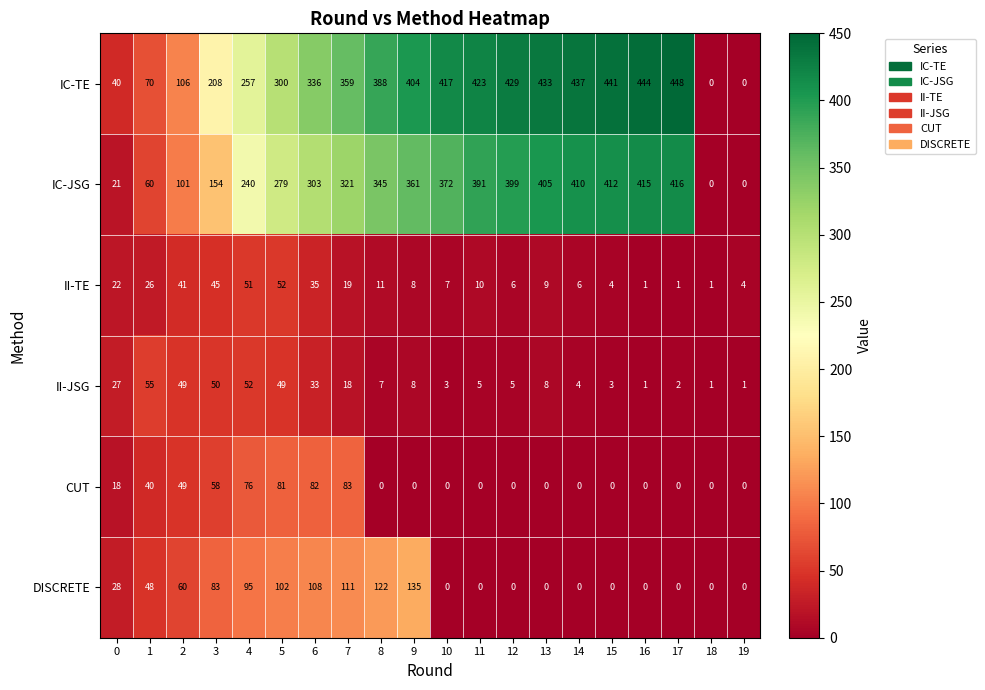

The IC-JSG series shows 391 at 11. True or false?

True